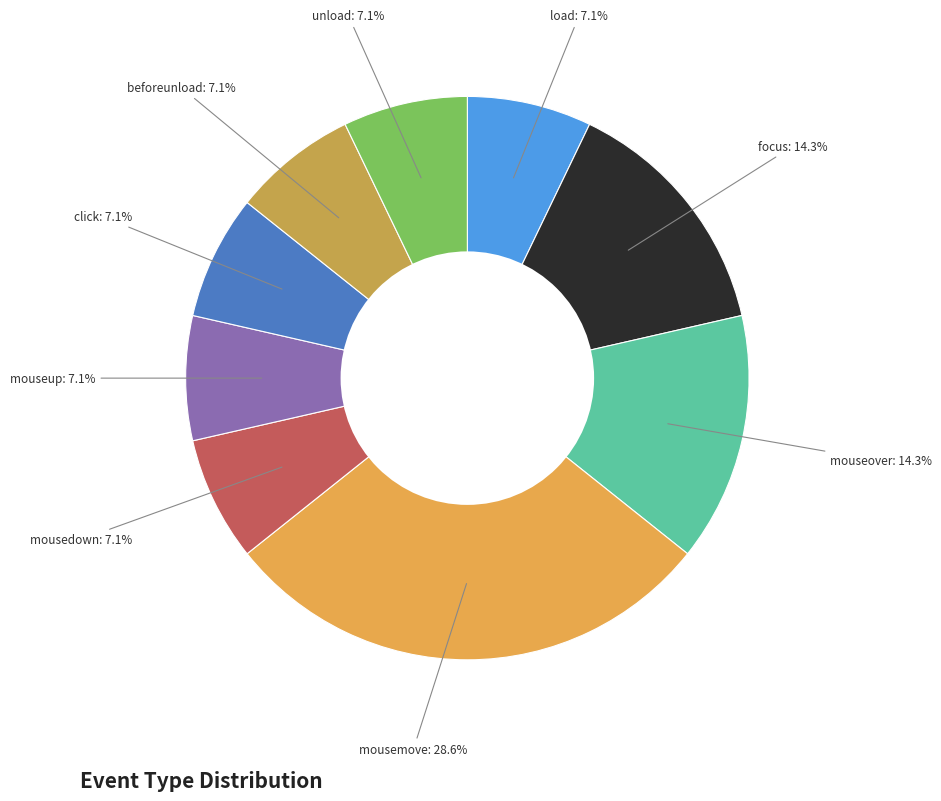

To the nearest percent, what is the difference between the mousedown and focus slice percentages?

7%